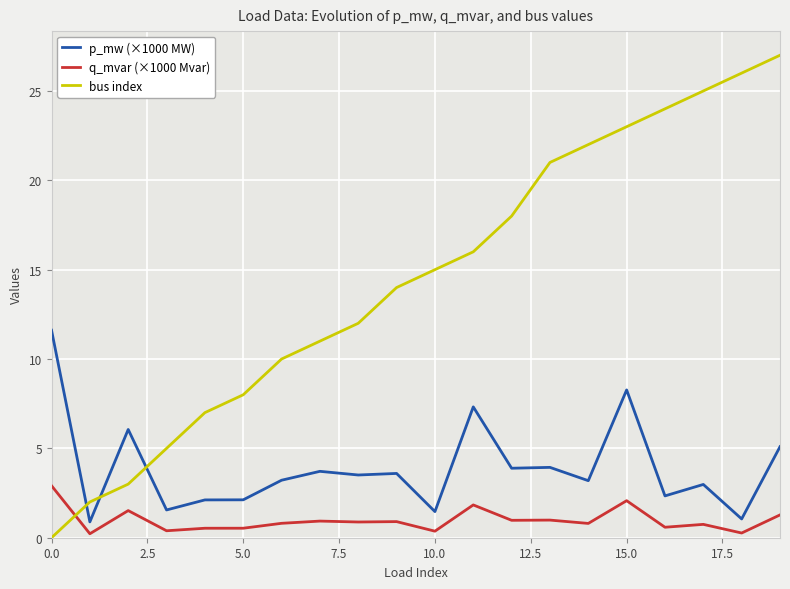

Which series has the largest total across all categories?

bus index